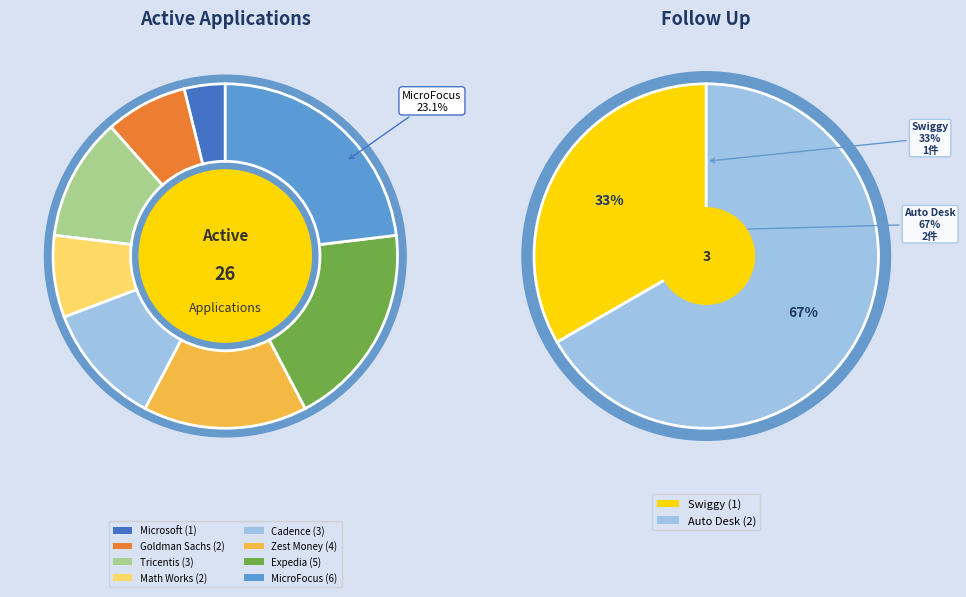

To the nearest percent, what is the difference between the Zest Money and Goldman Sachs slice percentages?

7%